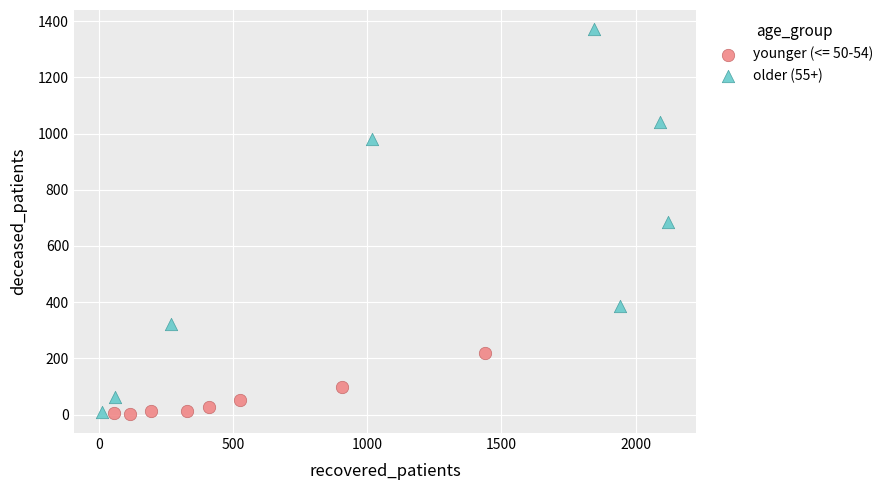

Which series has the widest spread of Y values?

older (55+)